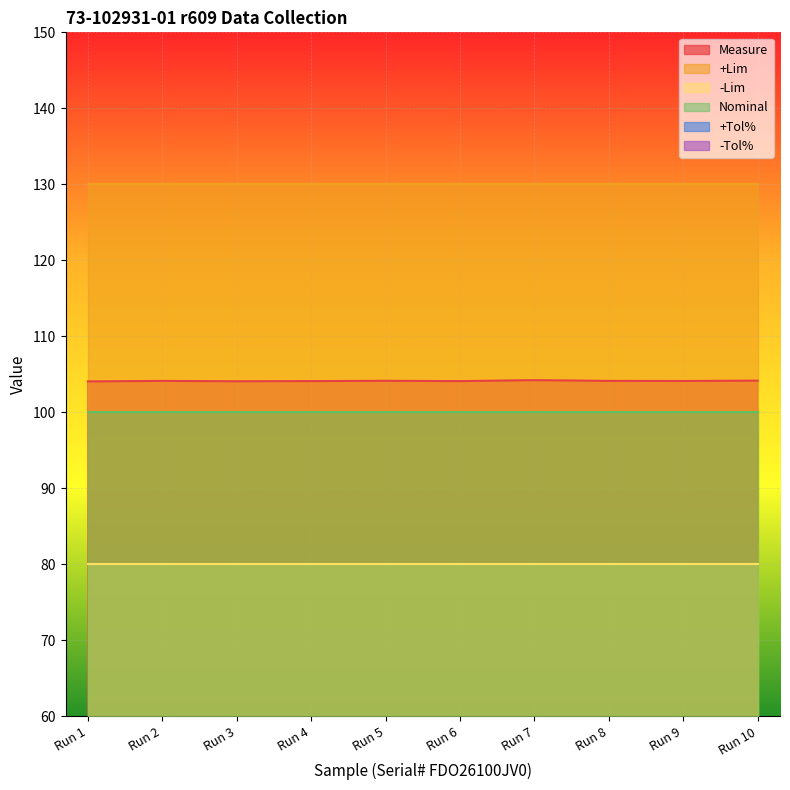

Reading right to left, what are all the values shown in this chart?

Measure: 104.2	104.1	104.1	104.2	104.1	104.2	104.1	104.1	104.1	104.1
+Lim: 130.0	130.0	130.0	130.0	130.0	130.0	130.0	130.0	130.0	130.0
-Lim: 80.0	80.0	80.0	80.0	80.0	80.0	80.0	80.0	80.0	80.0
Nominal: 100.0	100.0	100.0	100.0	100.0	100.0	100.0	100.0	100.0	100.0
+Tol%: 30.0	30.0	30.0	30.0	30.0	30.0	30.0	30.0	30.0	30.0
-Tol%: 20.0	20.0	20.0	20.0	20.0	20.0	20.0	20.0	20.0	20.0